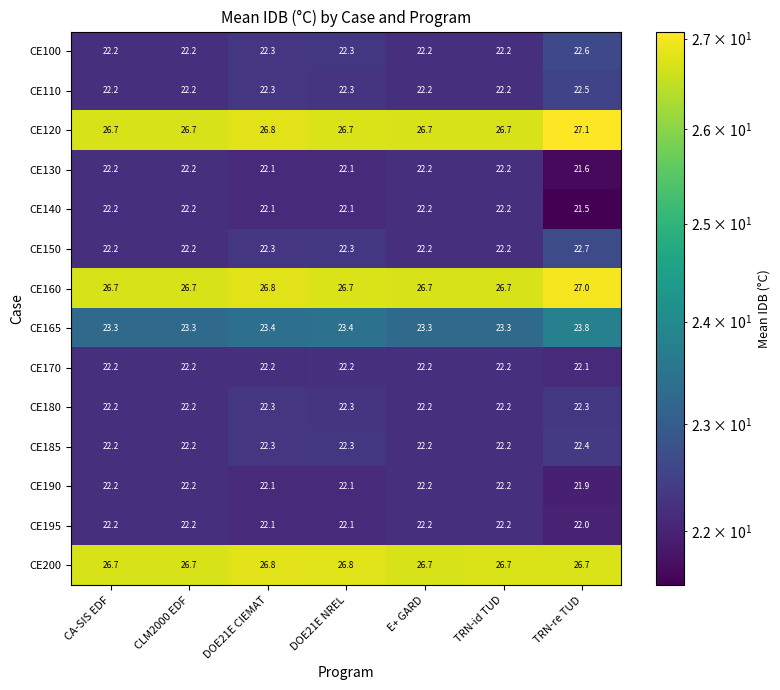

What is the spread (max minus min) of values at TRN-id TUD?

4.5